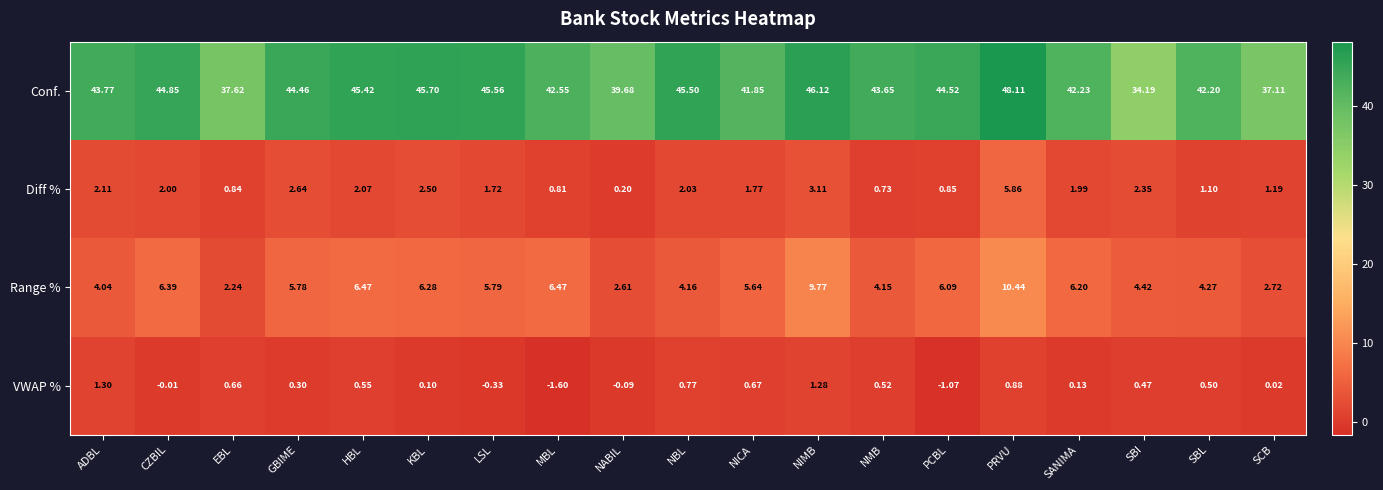

At which category does the chart reach its peak across all series?

PRVU